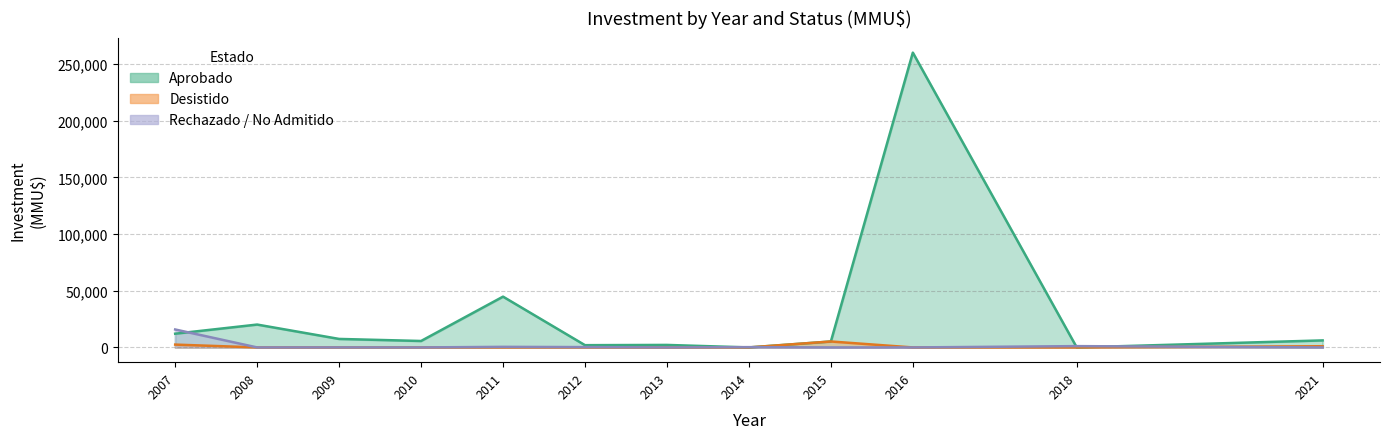

The value of Aprobado at 2011 is 38. True or false?

False